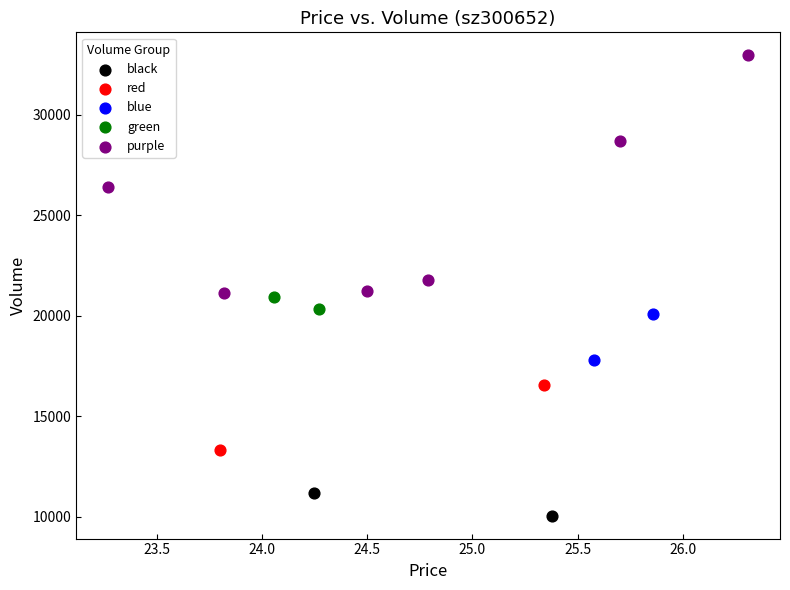

What are all the series names shown in the legend?

black, red, blue, green, purple